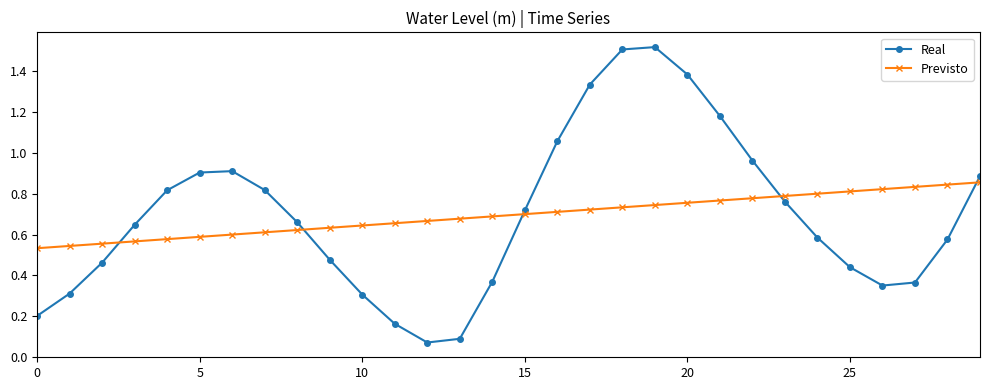

True or false: Real and Previsto cross at least once.

True